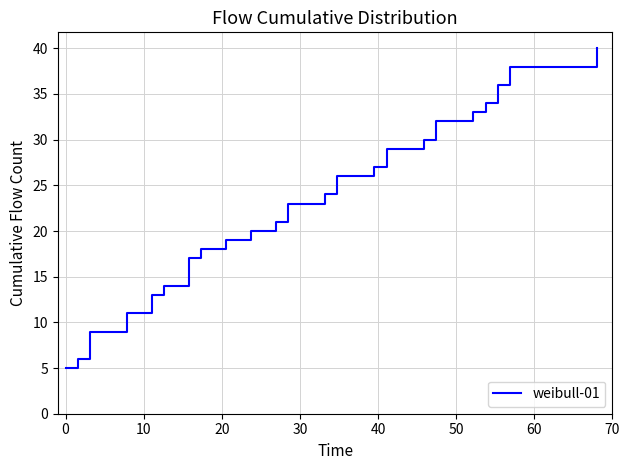

What is the difference between the maximum and minimum values?

35